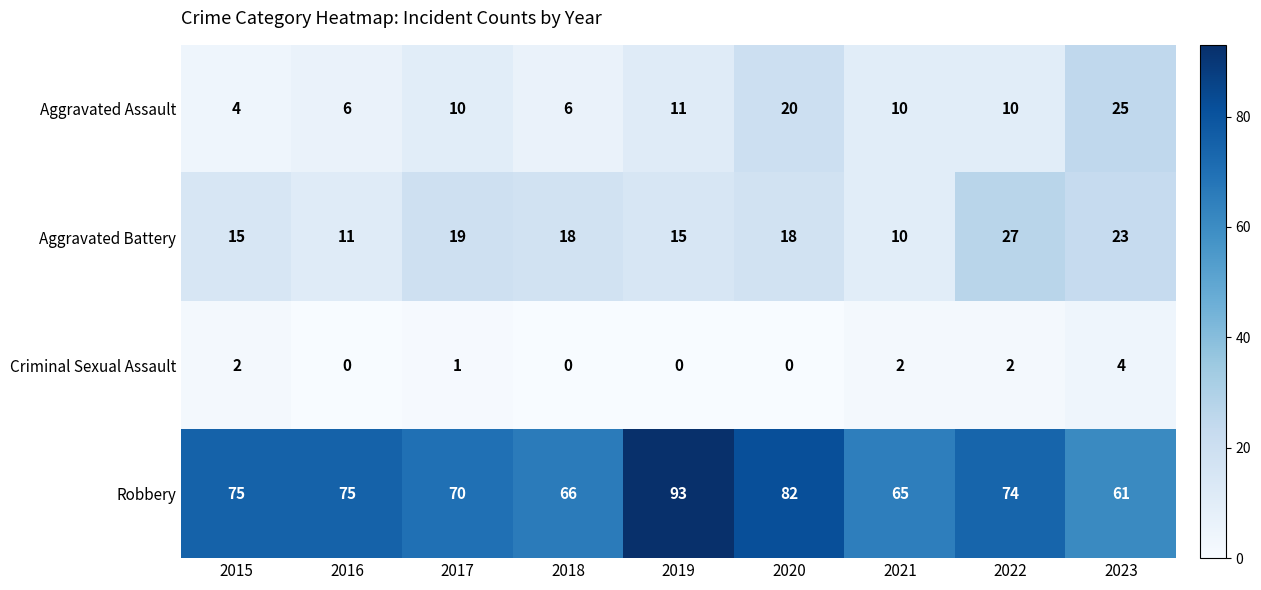

Rank the series at 2016 from highest to lowest value.

Robbery, Aggravated Battery, Aggravated Assault, Criminal Sexual Assault